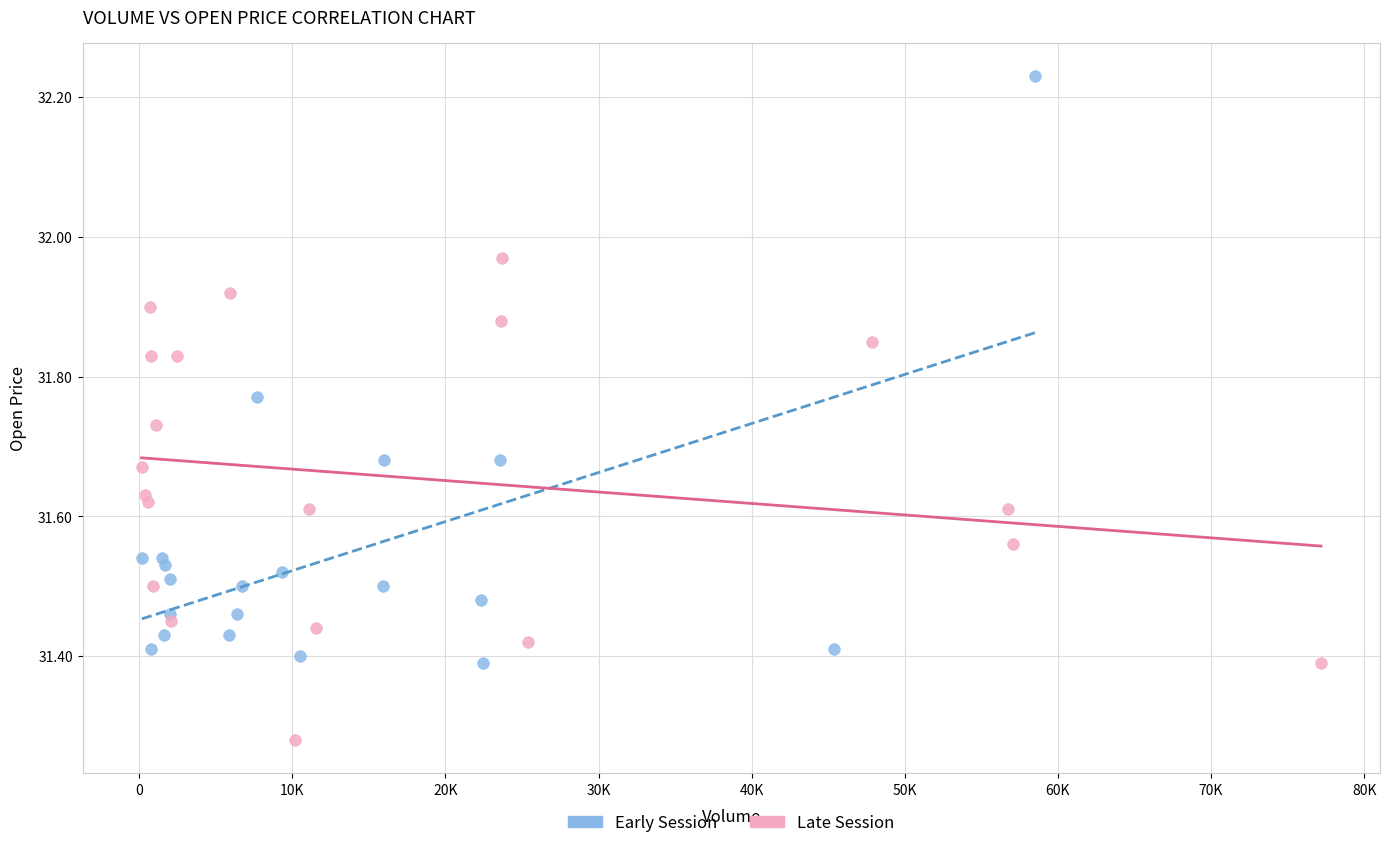

Which series has the largest Y range (max minus min)?

Early Session